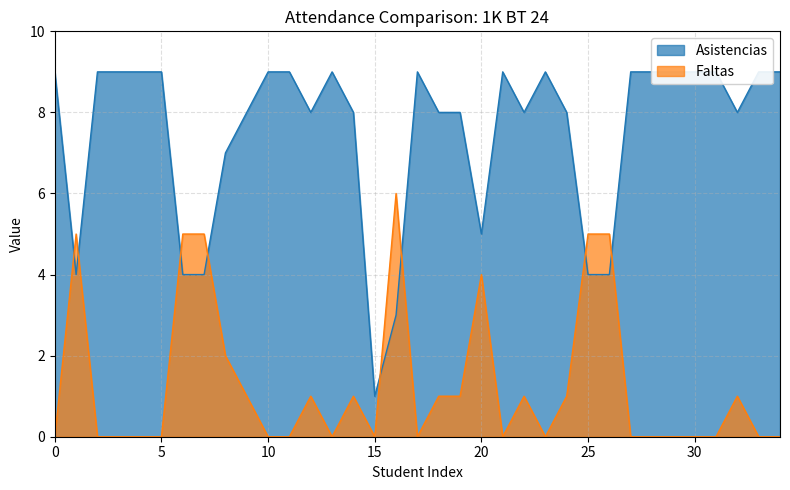

True or false: Faltas and Asistencias intersect in this chart.

True